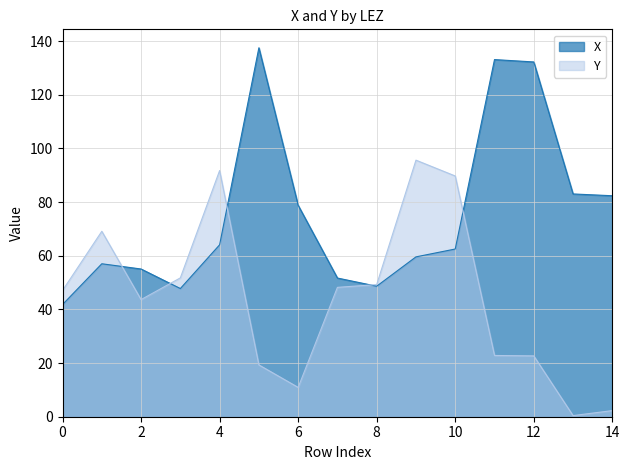

What is the spread (max minus min) of values at 0?

5.2